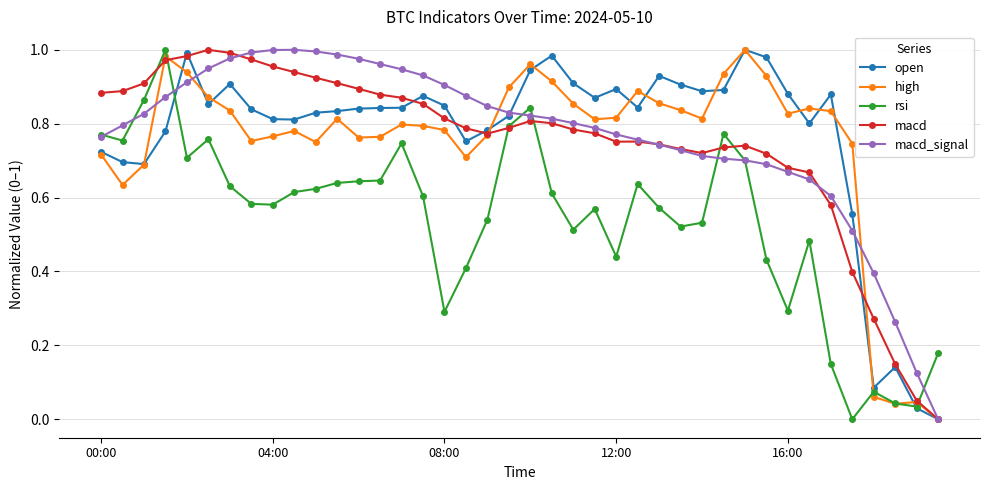

True or false: macd_signal and macd intersect in this chart.

True